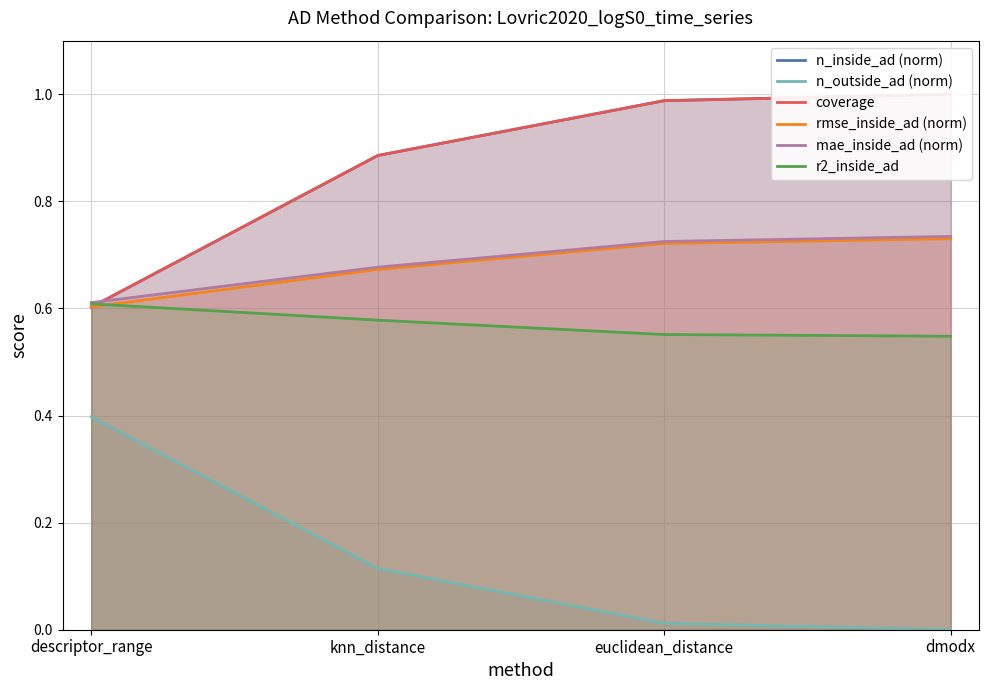

Reading left to right, transcribe all the data shown in this chart.

n_inside_ad (norm): 0.6	0.9	1.0	1.0
n_outside_ad (norm): 0.4	0.1	0.0	0.0
coverage: 0.6	0.9	1.0	1.0
rmse_inside_ad (norm): 0.6	0.7	0.7	0.7
mae_inside_ad (norm): 0.6	0.7	0.7	0.7
r2_inside_ad: 0.6	0.6	0.6	0.5